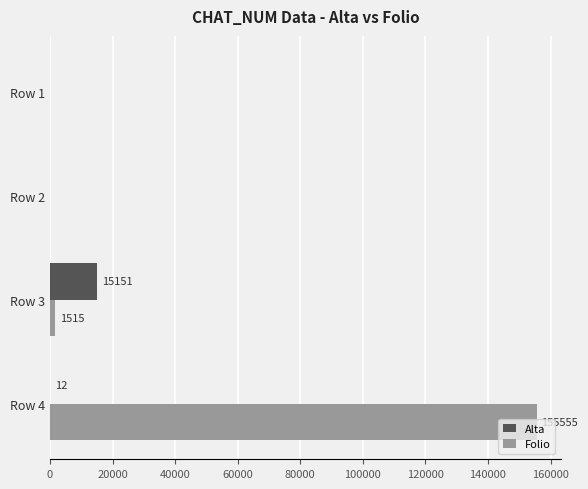

Between Row 3 and Row 4, which series saw the biggest shift?

Folio